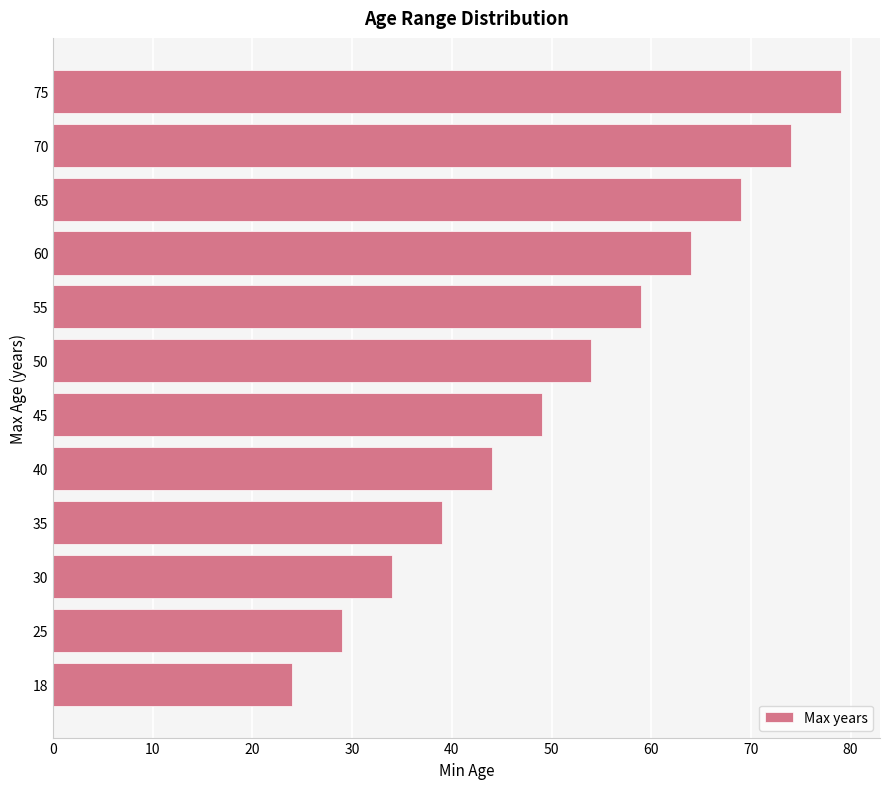

What is the minimum value shown in the chart?

24